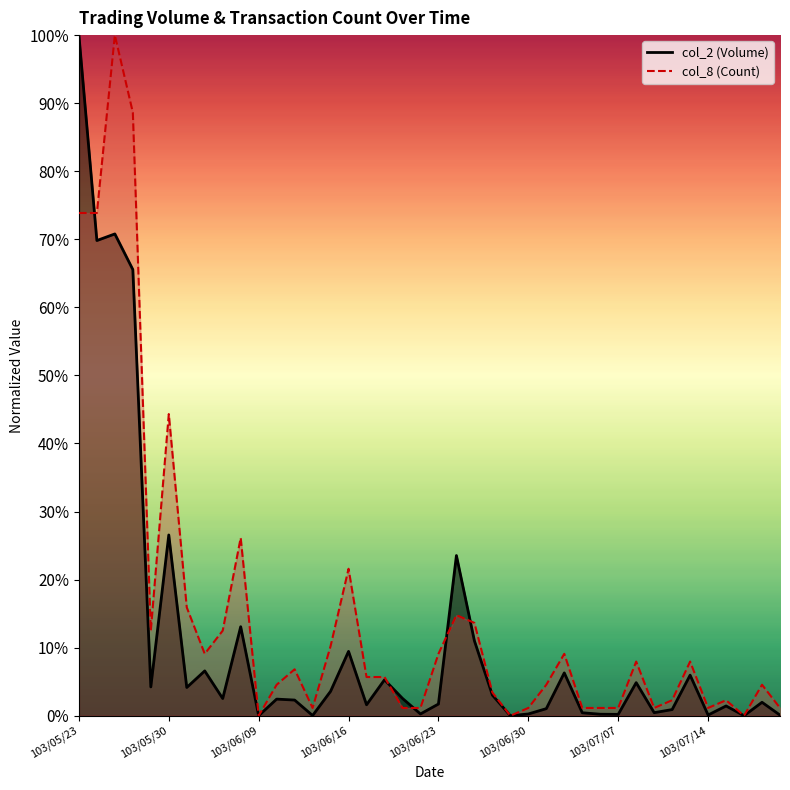

Reading right to left, list all the values displayed in this chart.

col_2: 103/07/18=0.0	103/07/17=0.0	103/07/16=0.0	103/07/15=0.0	103/07/14=0.0	103/07/11=0.1	103/07/10=0.0	103/07/09=0.0	103/07/08=0.0	103/07/07=0.0	103/07/04=0.0	103/07/03=0.0	103/07/02=0.1	103/07/01=0.0	103/06/30=0.0	103/06/27=0.0	103/06/26=0.0	103/06/25=0.1	103/06/24=0.2	103/06/23=0.0	103/06/20=0.0	103/06/19=0.0	103/06/18=0.1	103/06/17=0.0	103/06/16=0.1	103/06/13=0.0	103/06/12=0.0	103/06/11=0.0	103/06/10=0.0	103/06/09=0.0	103/06/06=0.1	103/06/05=0.0	103/06/04=0.1	103/06/03=0.0	103/05/30=0.3	103/05/29=0.0	103/05/28=0.7	103/05/27=0.7	103/05/26=0.7	103/05/23=1.0
col_8: 103/07/18=0.0	103/07/17=0.0	103/07/16=0.0	103/07/15=0.0	103/07/14=0.0	103/07/11=0.1	103/07/10=0.0	103/07/09=0.0	103/07/08=0.1	103/07/07=0.0	103/07/04=0.0	103/07/03=0.0	103/07/02=0.1	103/07/01=0.0	103/06/30=0.0	103/06/27=0.0	103/06/26=0.0	103/06/25=0.1	103/06/24=0.1	103/06/23=0.1	103/06/20=0.0	103/06/19=0.0	103/06/18=0.1	103/06/17=0.1	103/06/16=0.2	103/06/13=0.1	103/06/12=0.0	103/06/11=0.1	103/06/10=0.0	103/06/09=0.0	103/06/06=0.3	103/06/05=0.1	103/06/04=0.1	103/06/03=0.2	103/05/30=0.4	103/05/29=0.1	103/05/28=0.9	103/05/27=1.0	103/05/26=0.7	103/05/23=0.7